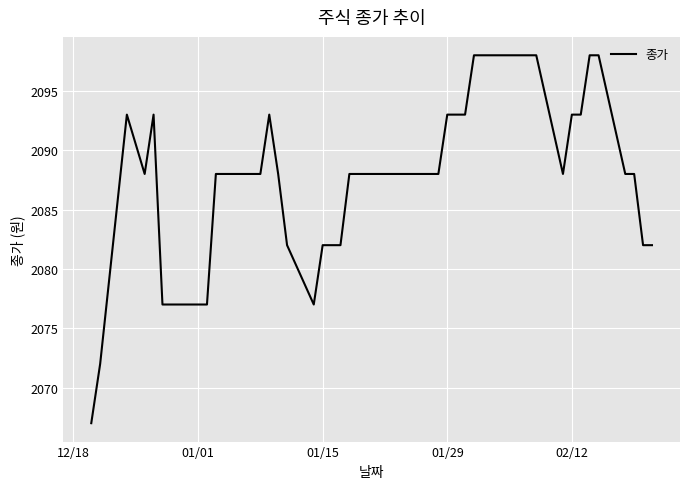

What is the minimum value shown in the chart?

2067